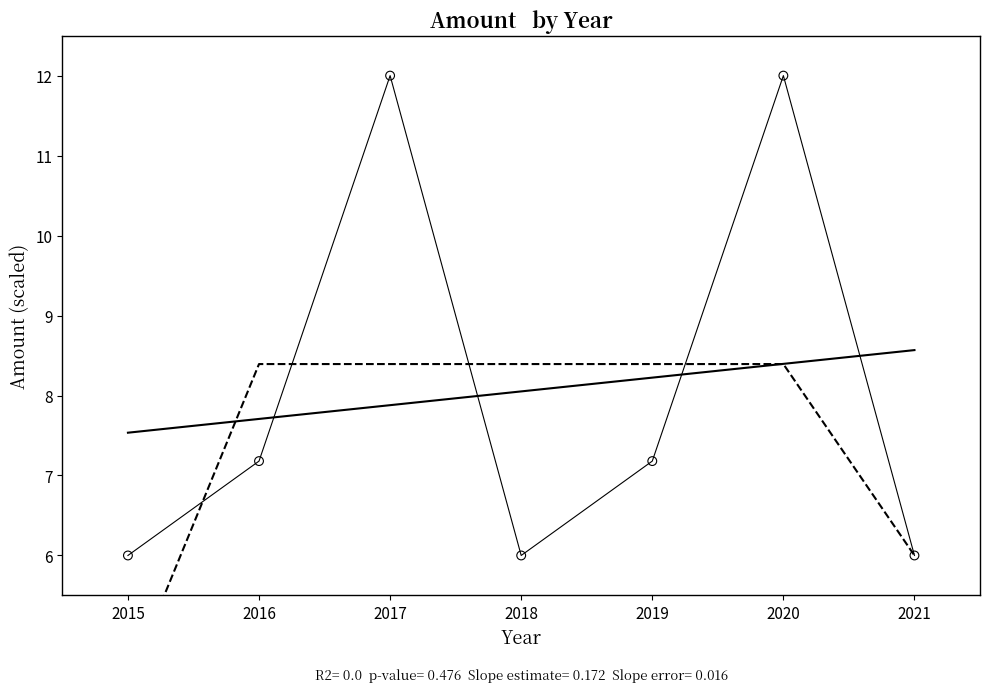

Which series reaches the maximum Y coordinate?

Annual mean amount (scaled)